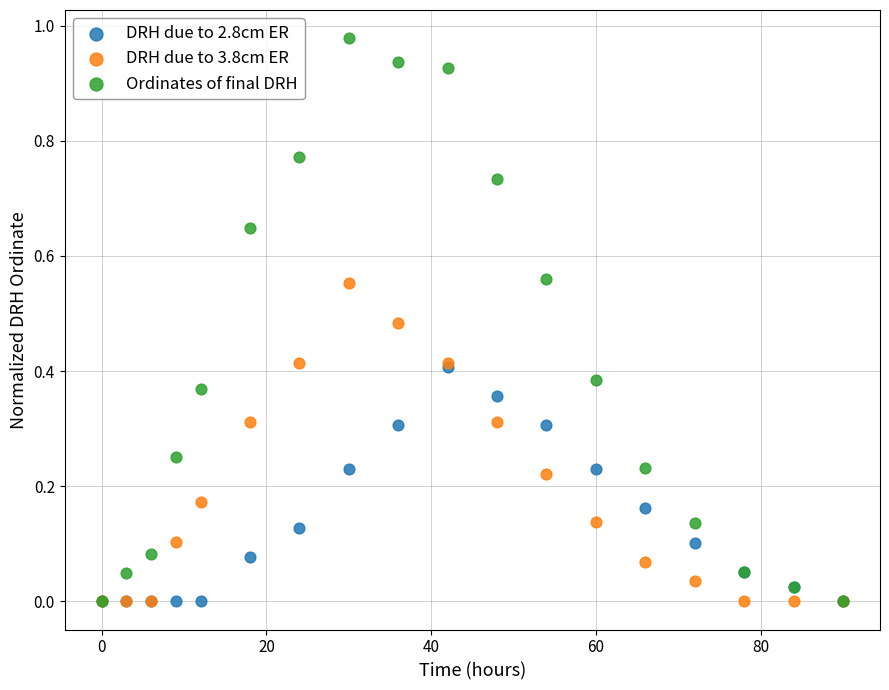

Which series reaches the maximum Y coordinate?

Ordinates of final DRH